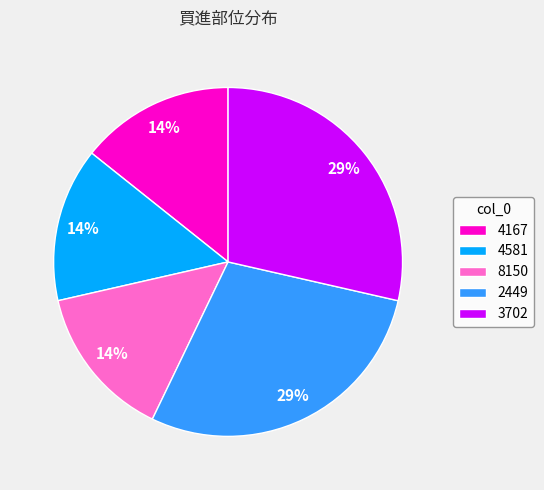

The 3702 slice represents 19% of the pie. True or false?

False